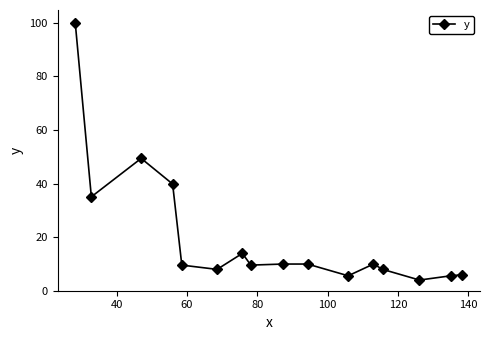

True or false: there are more than 0 points higher than both neighbors.

True